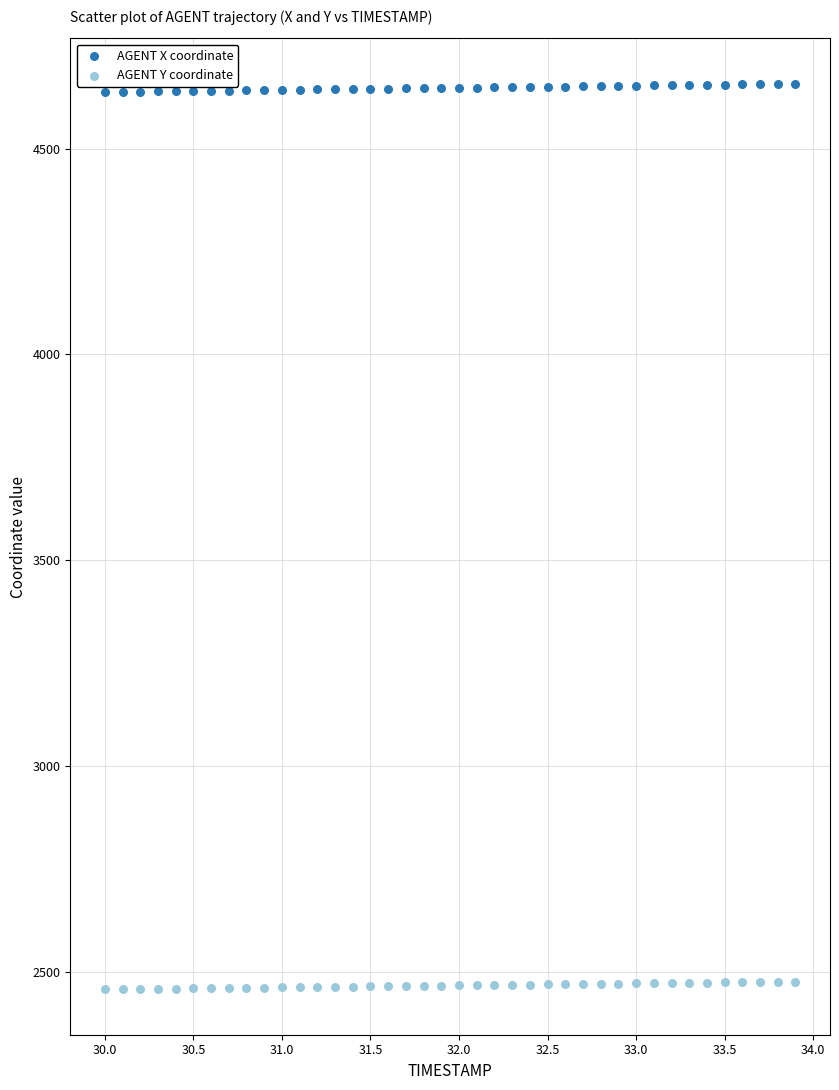

Which series reaches the maximum Y coordinate?

AGENT X coordinate